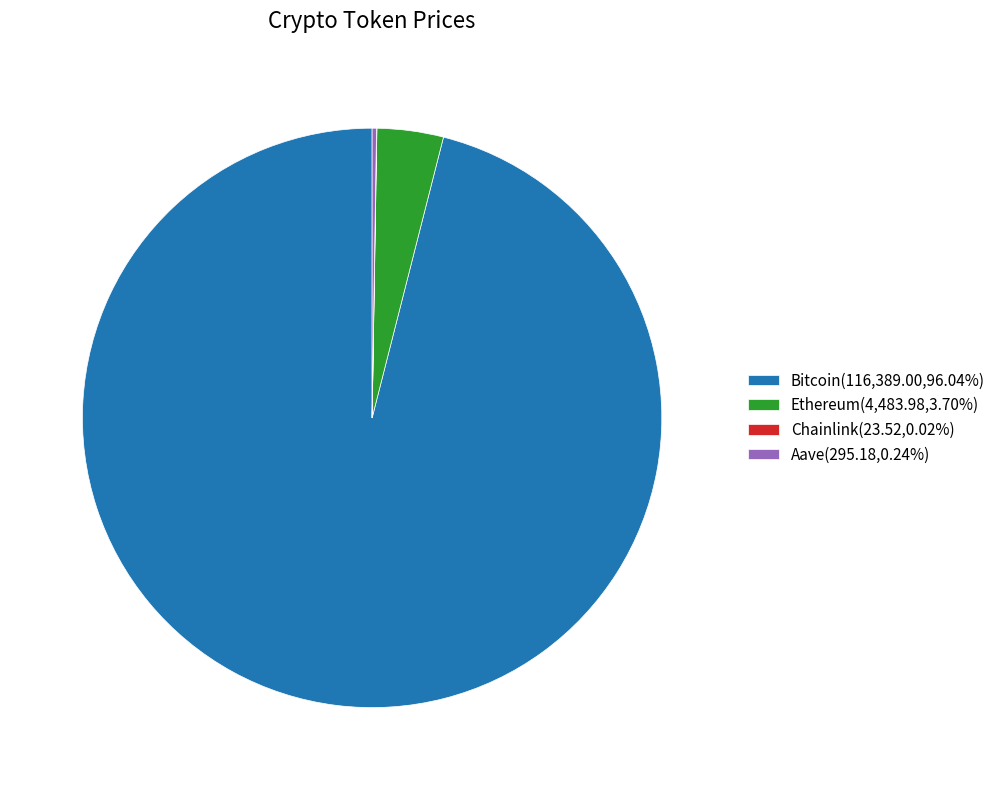

Is the sum of Bitcoin(116,389.00,96.04%) and Ethereum(4,483.98,3.70%) greater than half?

Yes